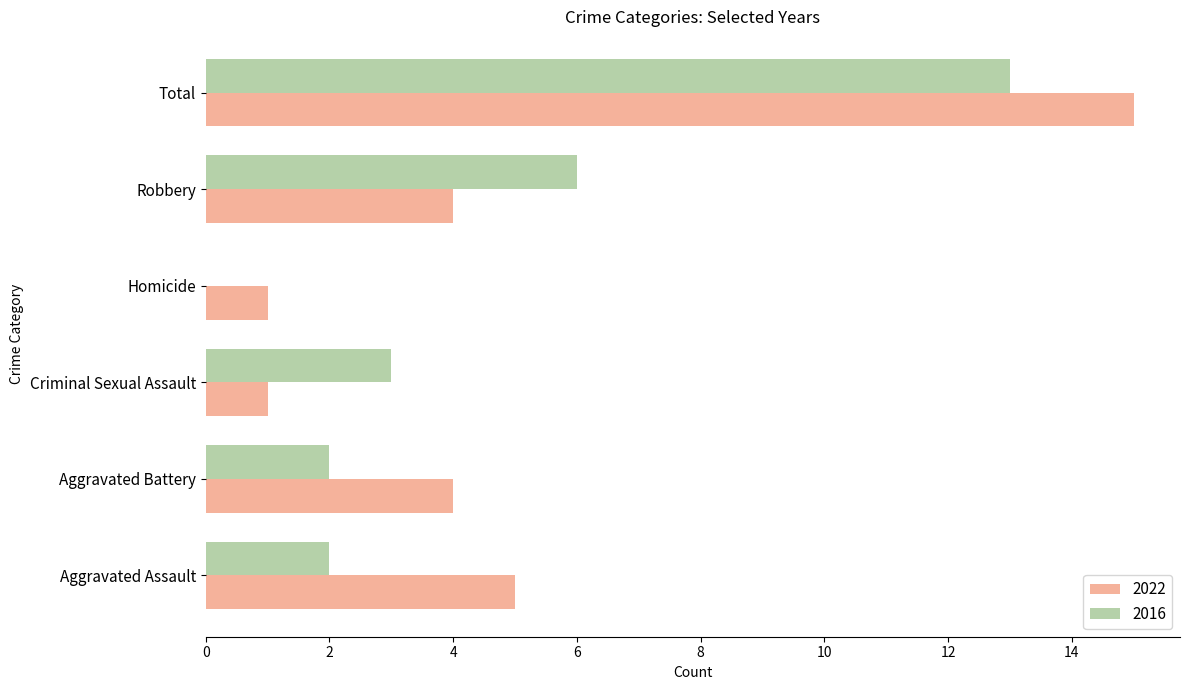

Read the 2016 value at Criminal Sexual Assault.

3